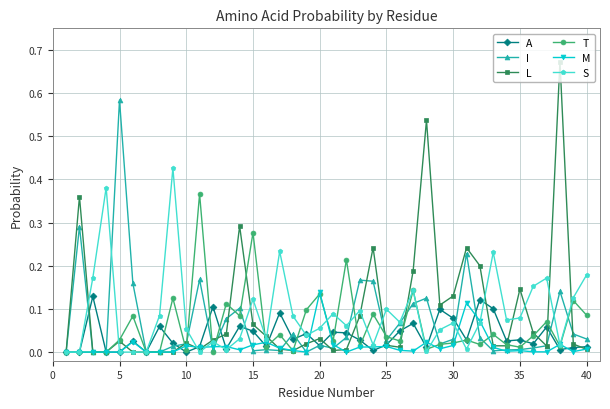

At which label does I reach its peak?

5